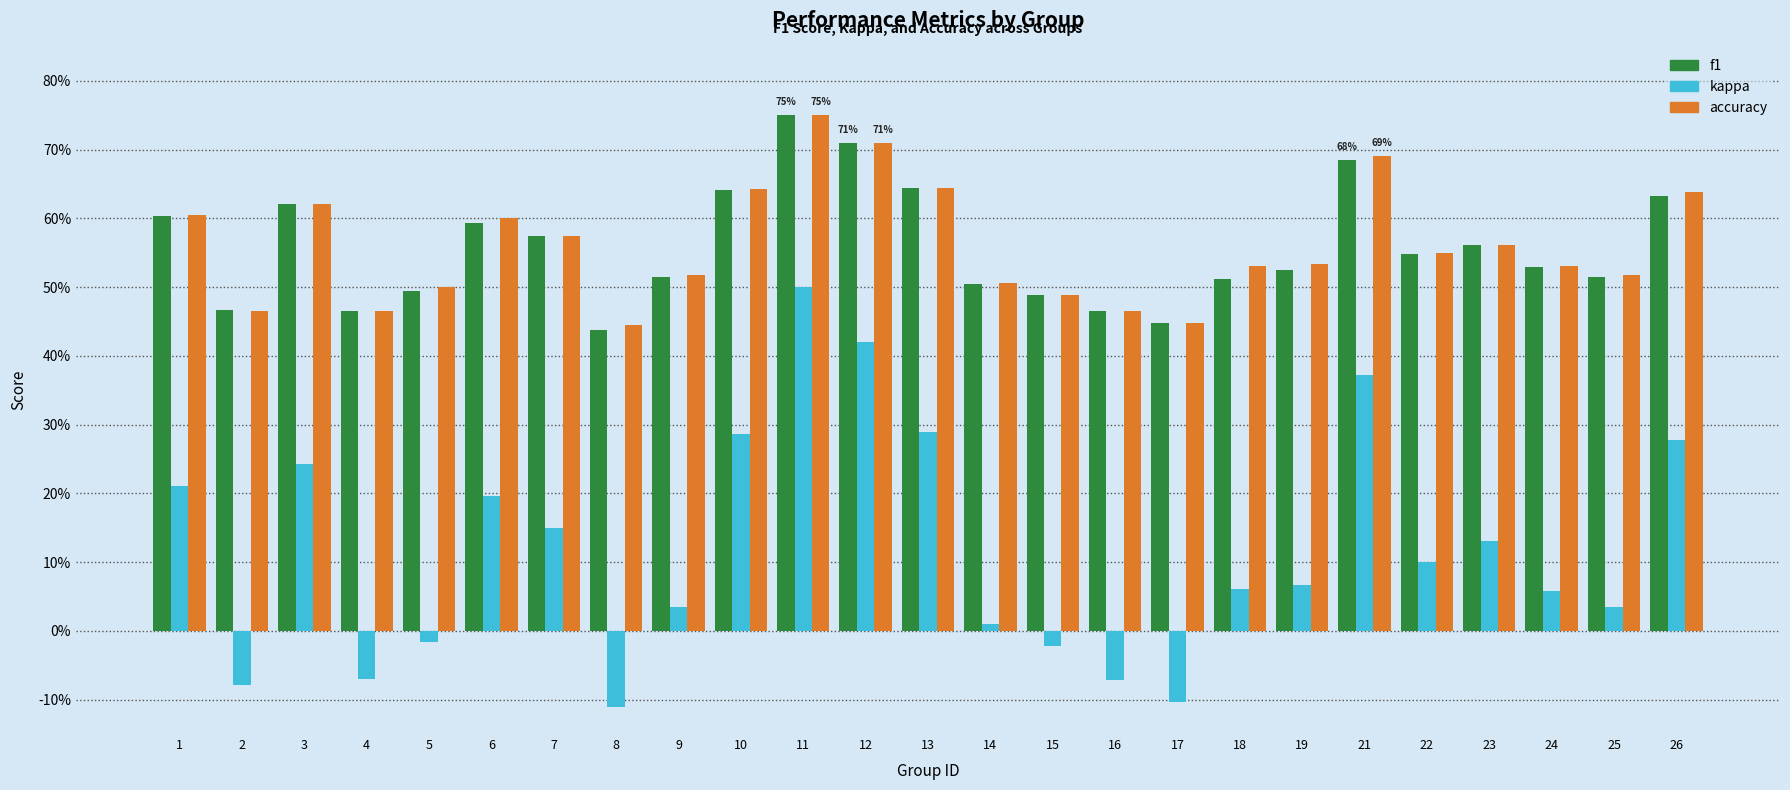

At 18, list the series in order from largest to smallest.

accuracy, f1, kappa